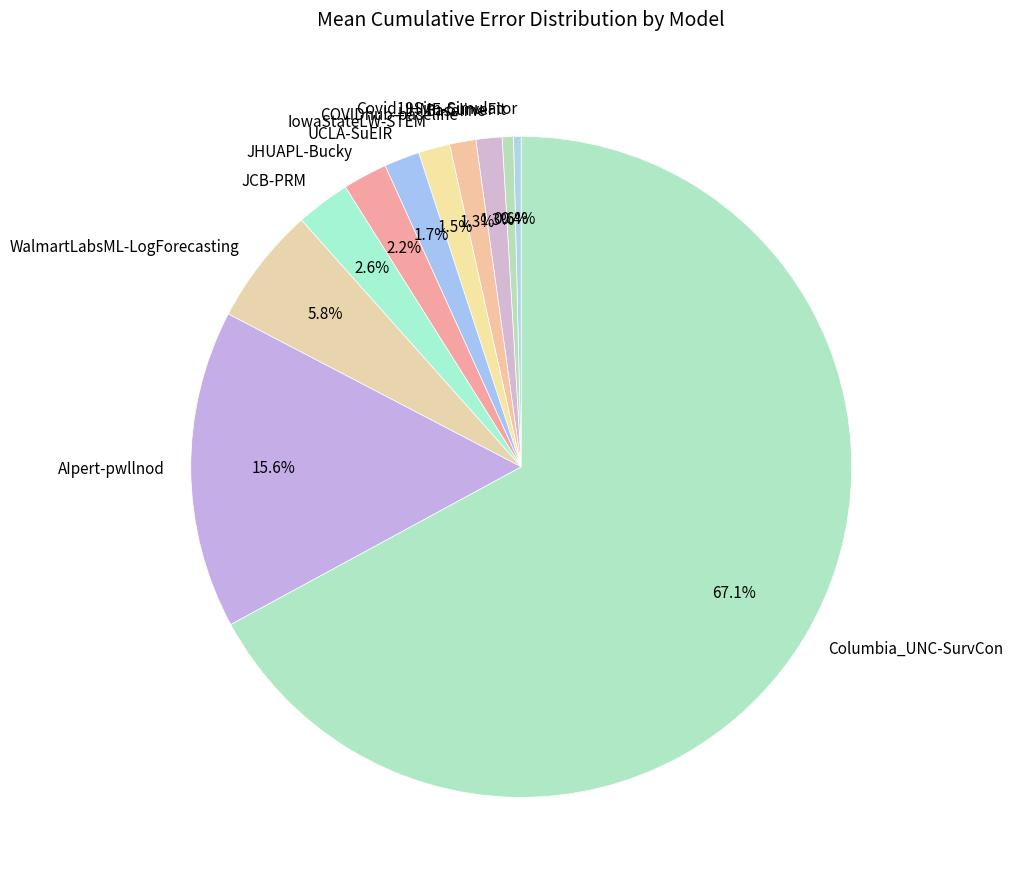

How many slices are in this pie chart?

11